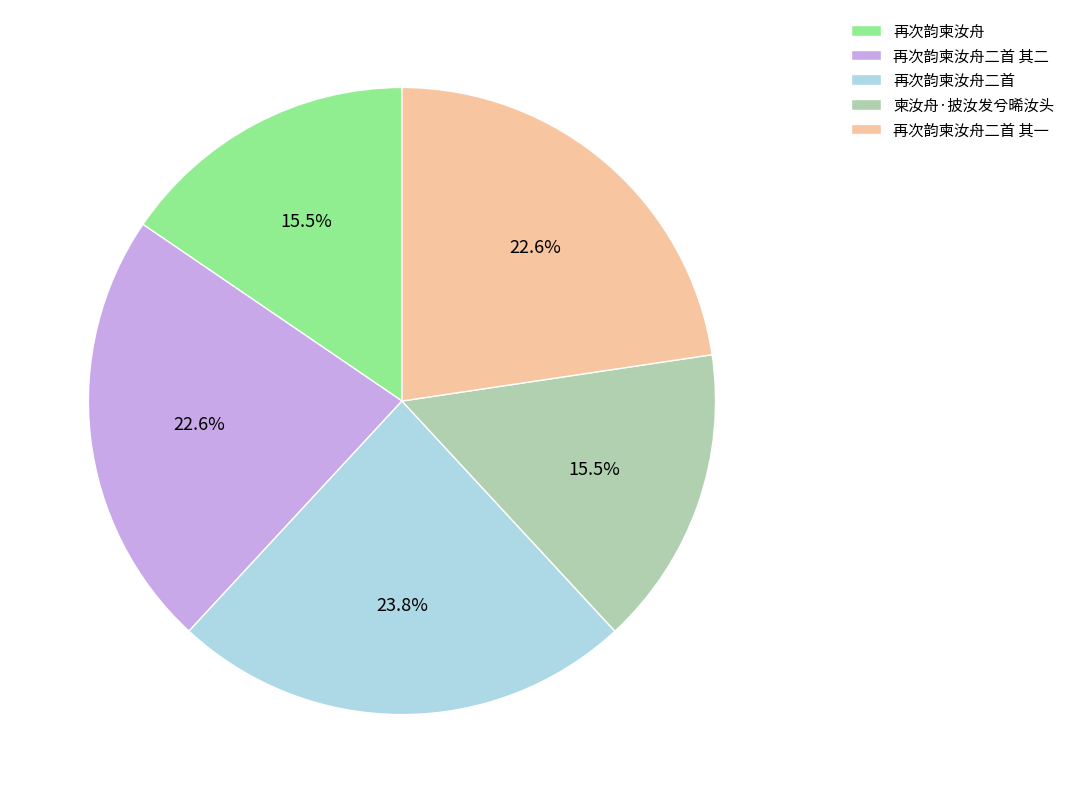

Is there any slice that represents more than half of the pie?

No